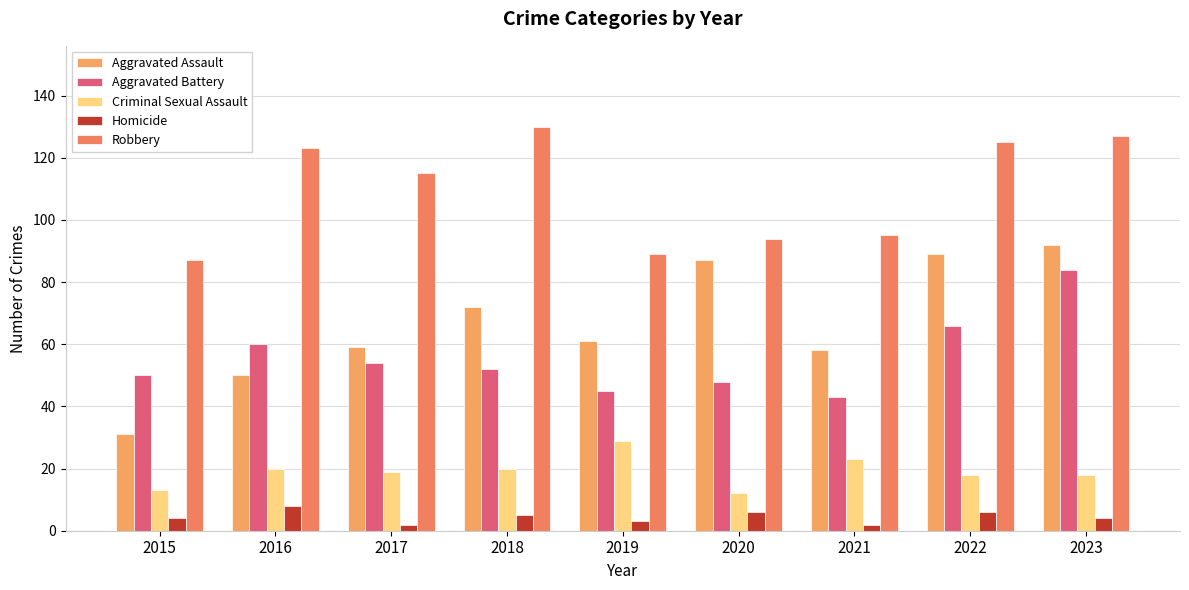

True or false: Aggravated Assault has a value of 58 at 2021.

True